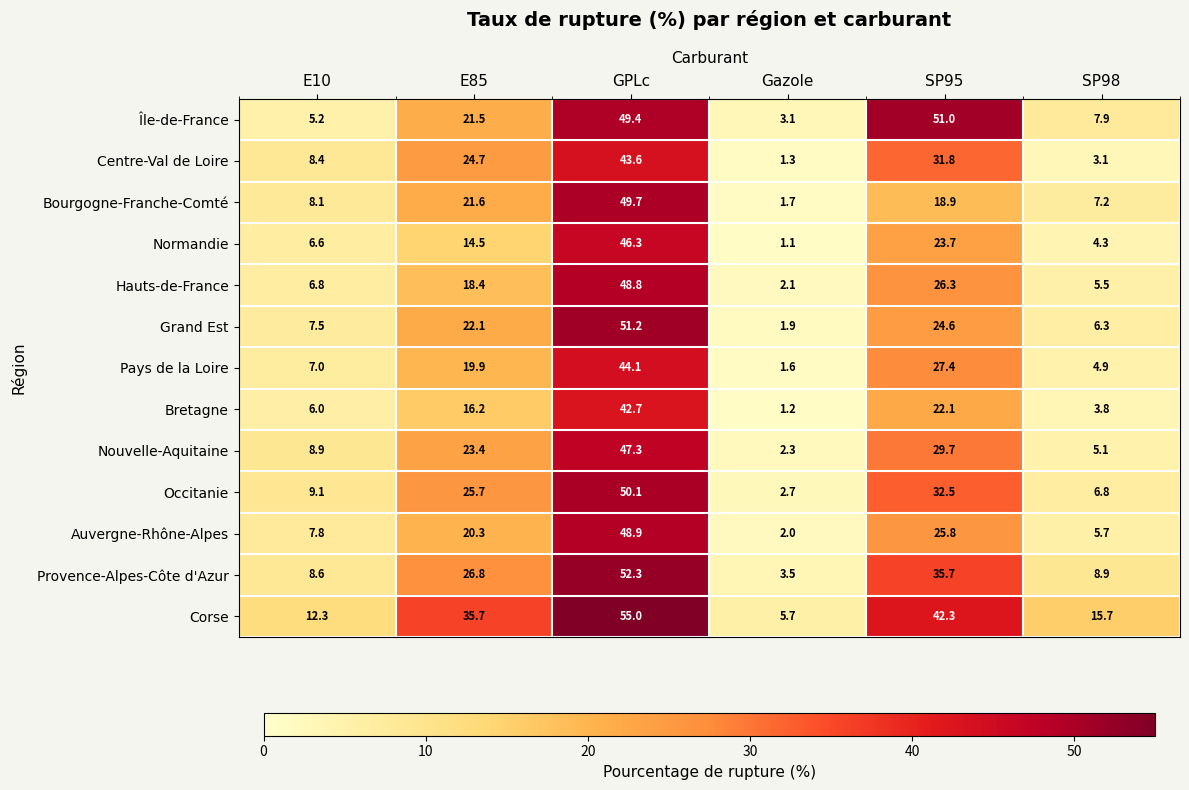

What is the difference between the highest and lowest values at SP95?

32.1